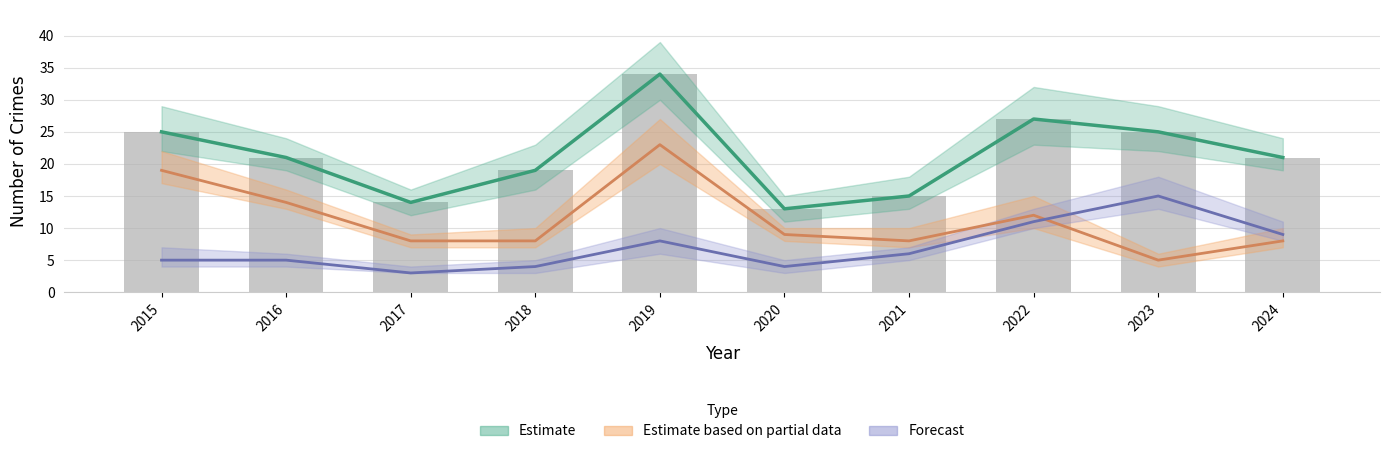

List the labels in order of Estimate (Total) value, smallest first.

2020, 2017, 2021, 2018, 2016, 2024, 2015, 2023, 2022, 2019